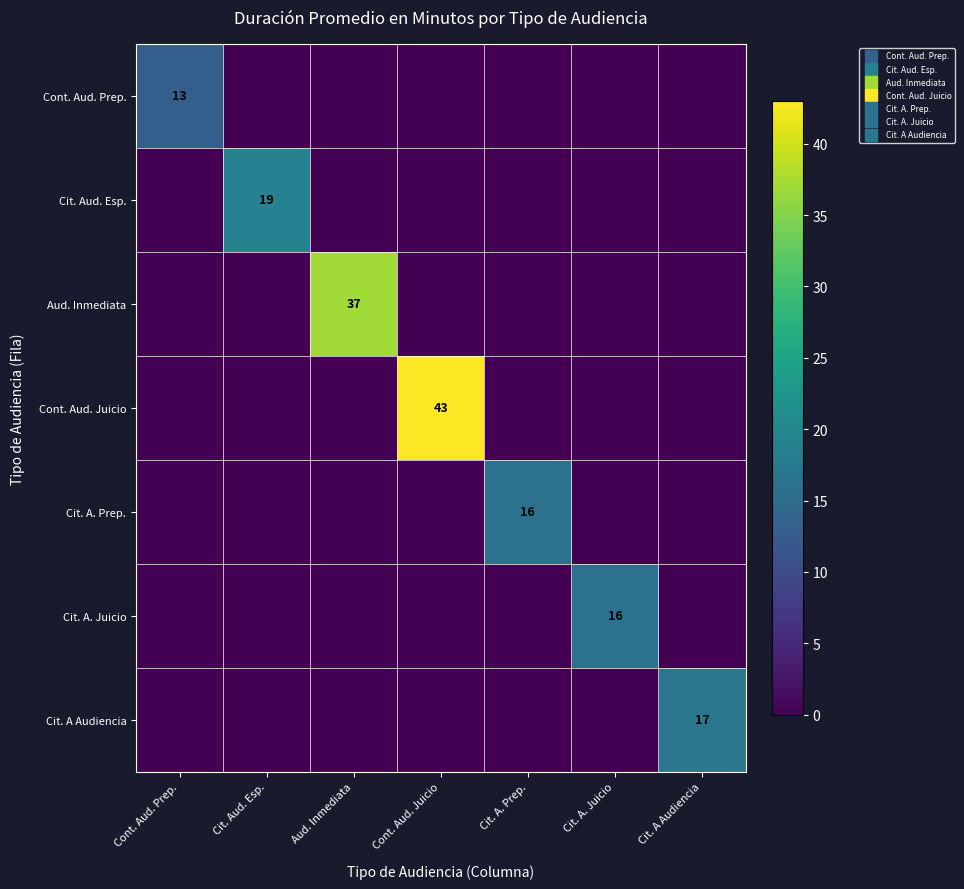

Where is Cit. A. Prep. nearest to the value 8?

Cont. Aud. Prep.